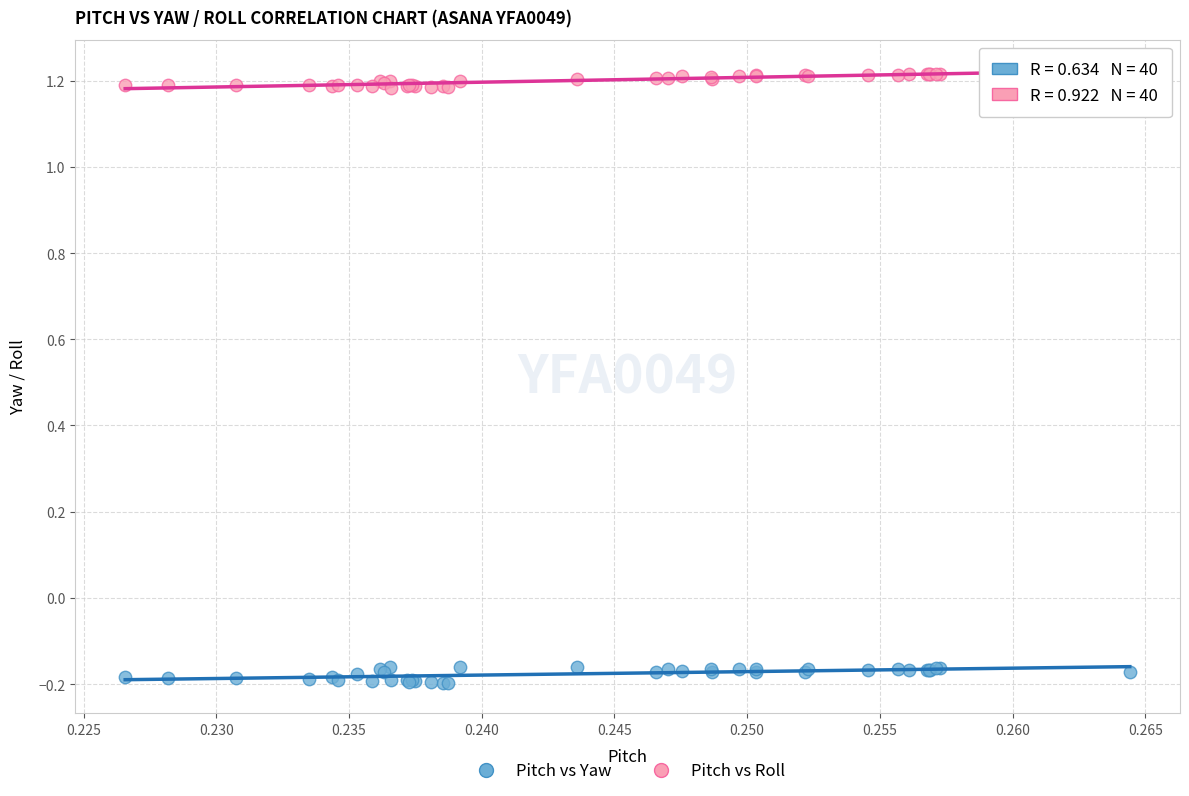

Which series contains the lowest Y value?

Pitch vs Yaw